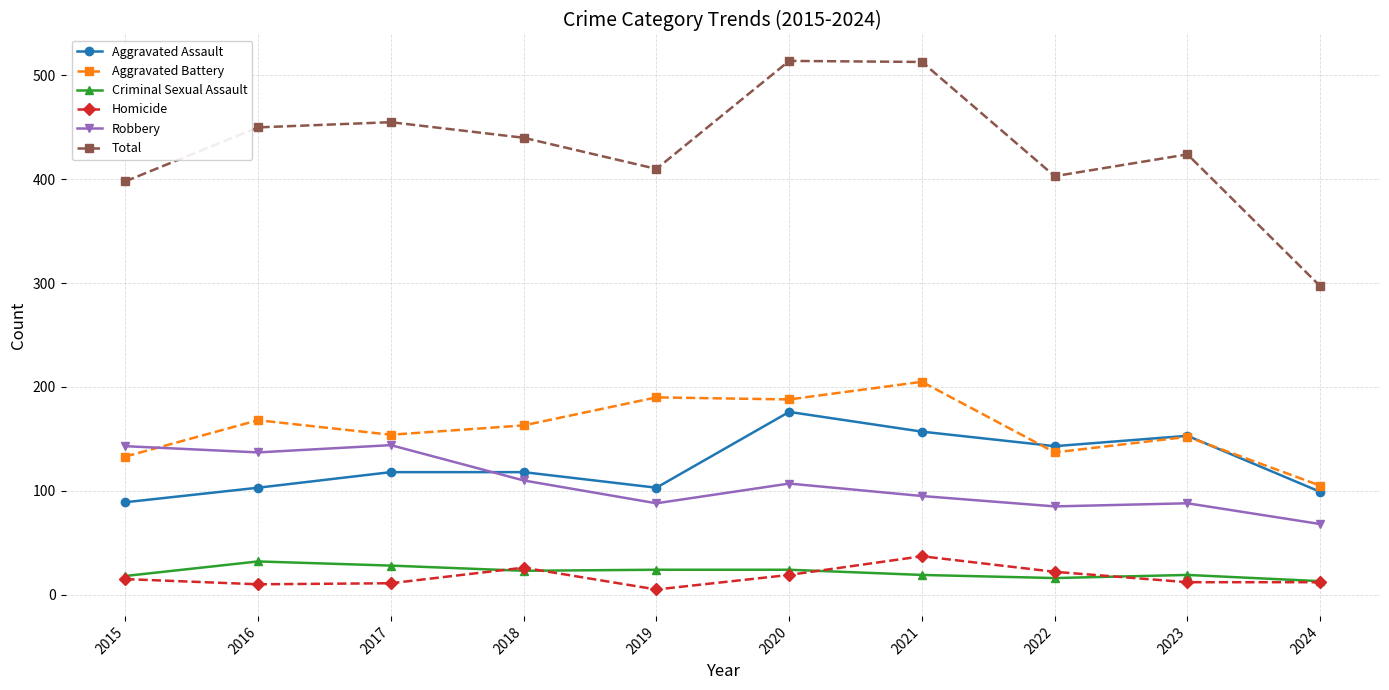

What is the greatest value displayed?

514